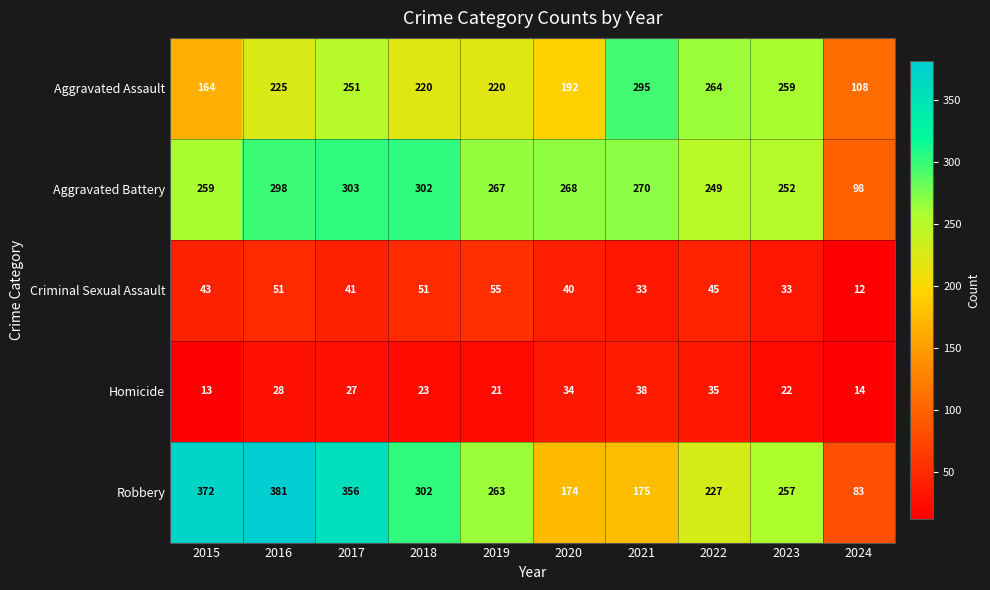

At 2024, list the series in order from largest to smallest.

Aggravated Assault, Aggravated Battery, Robbery, Homicide, Criminal Sexual Assault